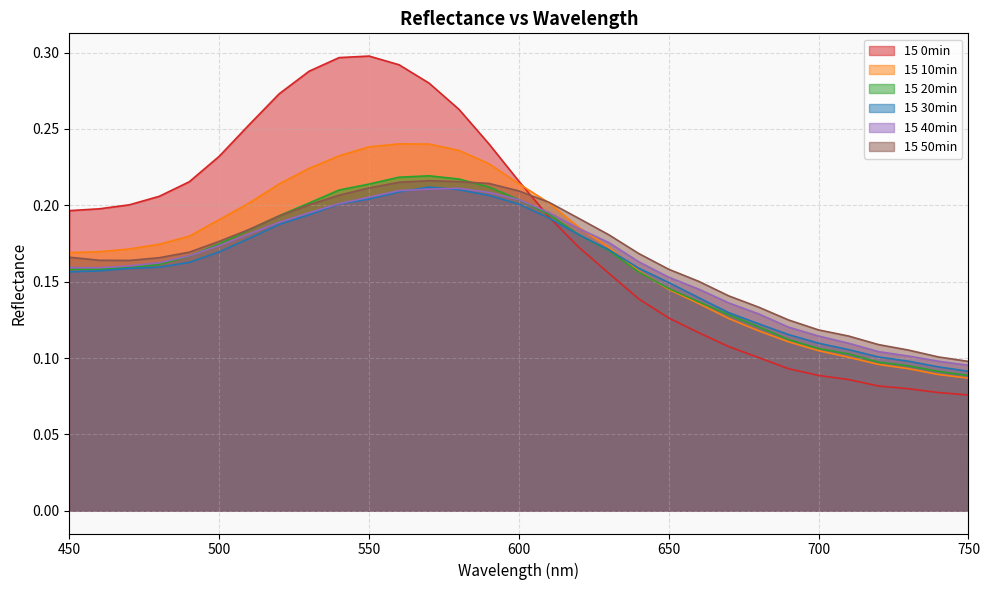

Reading right to left, transcribe all the data shown in this chart.

15 0min: 0.1	0.1	0.1	0.1	0.1	0.1	0.1	0.1	0.1	0.1	0.1	0.1	0.2	0.2	0.2	0.2	0.2	0.3	0.3	0.3	0.3	0.3	0.3	0.3	0.3	0.2	0.2	0.2	0.2	0.2	0.2
15 10min: 0.1	0.1	0.1	0.1	0.1	0.1	0.1	0.1	0.1	0.1	0.1	0.2	0.2	0.2	0.2	0.2	0.2	0.2	0.2	0.2	0.2	0.2	0.2	0.2	0.2	0.2	0.2	0.2	0.2	0.2	0.2
15 20min: 0.1	0.1	0.1	0.1	0.1	0.1	0.1	0.1	0.1	0.1	0.1	0.2	0.2	0.2	0.2	0.2	0.2	0.2	0.2	0.2	0.2	0.2	0.2	0.2	0.2	0.2	0.2	0.2	0.2	0.2	0.2
15 30min: 0.1	0.1	0.1	0.1	0.1	0.1	0.1	0.1	0.1	0.1	0.1	0.2	0.2	0.2	0.2	0.2	0.2	0.2	0.2	0.2	0.2	0.2	0.2	0.2	0.2	0.2	0.2	0.2	0.2	0.2	0.2
15 40min: 0.1	0.1	0.1	0.1	0.1	0.1	0.1	0.1	0.1	0.1	0.2	0.2	0.2	0.2	0.2	0.2	0.2	0.2	0.2	0.2	0.2	0.2	0.2	0.2	0.2	0.2	0.2	0.2	0.2	0.2	0.2
15 50min: 0.1	0.1	0.1	0.1	0.1	0.1	0.1	0.1	0.1	0.2	0.2	0.2	0.2	0.2	0.2	0.2	0.2	0.2	0.2	0.2	0.2	0.2	0.2	0.2	0.2	0.2	0.2	0.2	0.2	0.2	0.2